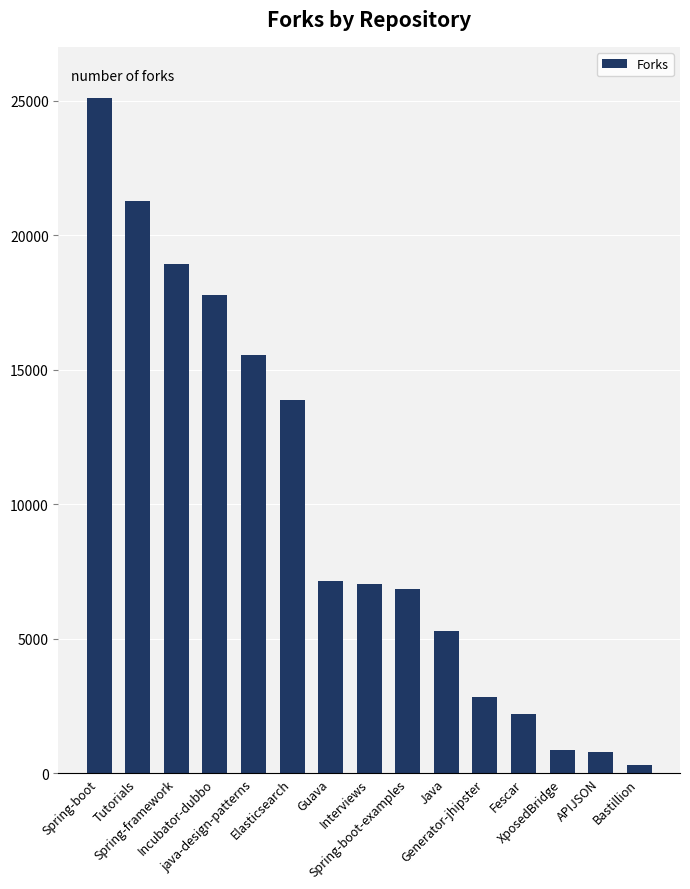

The value at Tutorials is 21262. True or false?

True